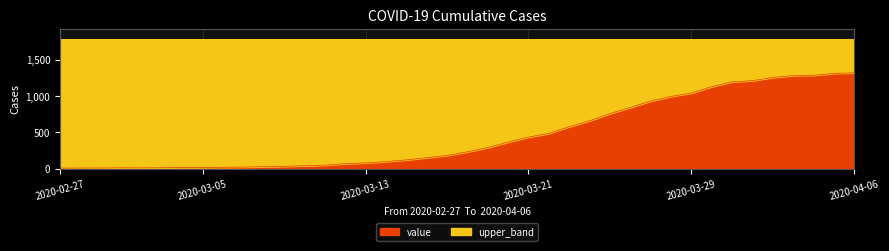

How many values exceed 234?

19